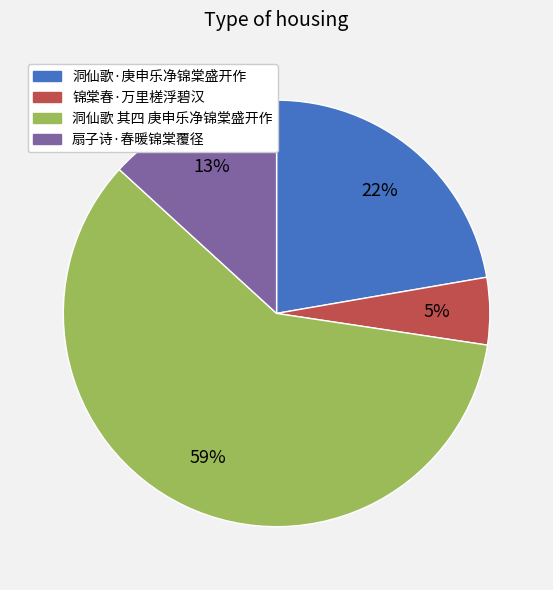

Which slice is the smallest?

锦棠春·万里槎浮碧汉